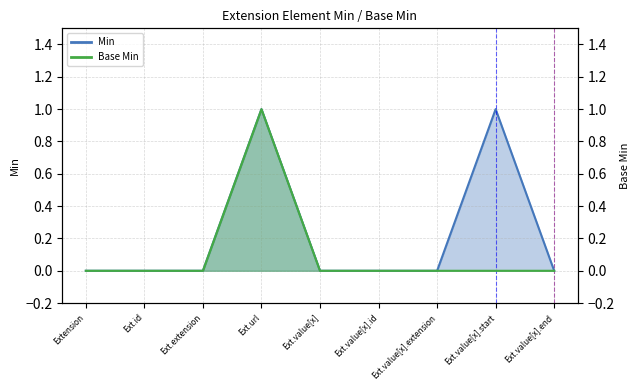

The value of Base Min at Extension is 0. True or false?

True